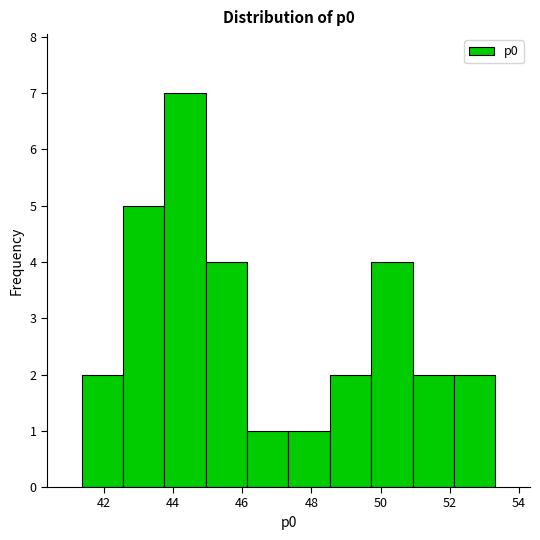

Which range on the x-axis has the tallest bar?

43.8 to 45.0